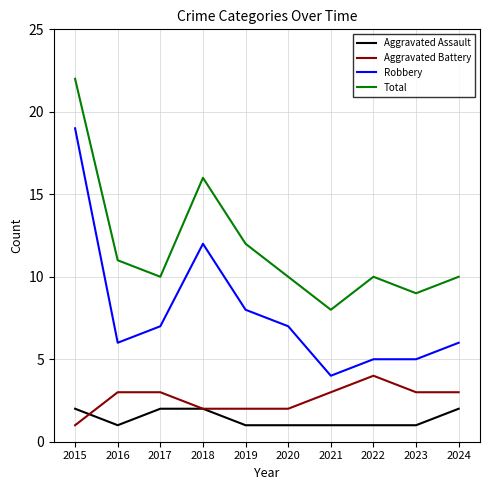

Which series has the largest range (max minus min)?

Robbery